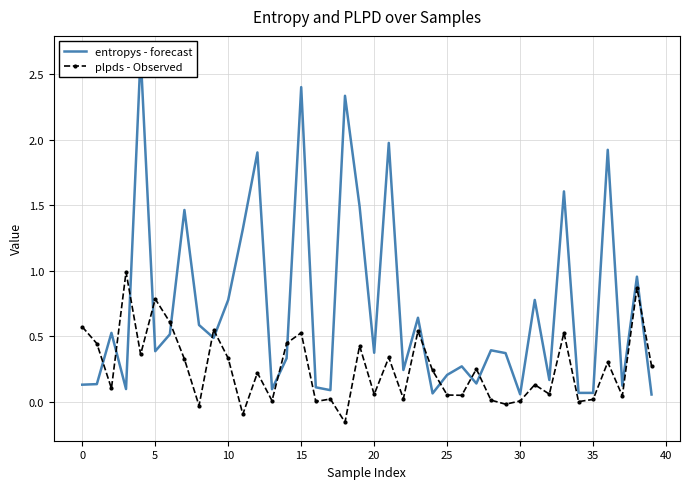

True or false: plpds - Observed has more than 2 interior local peaks.

True